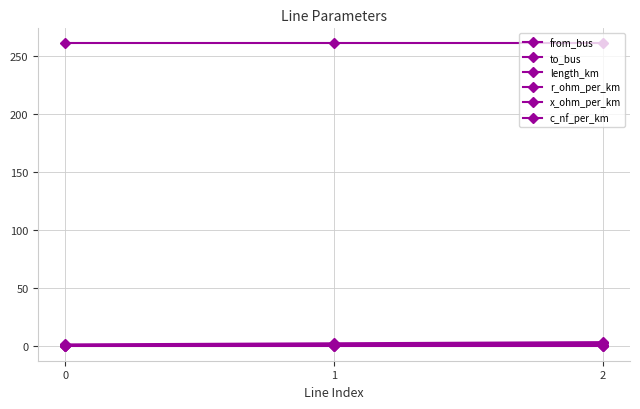

How many data points in to_bus are less than 2?

1